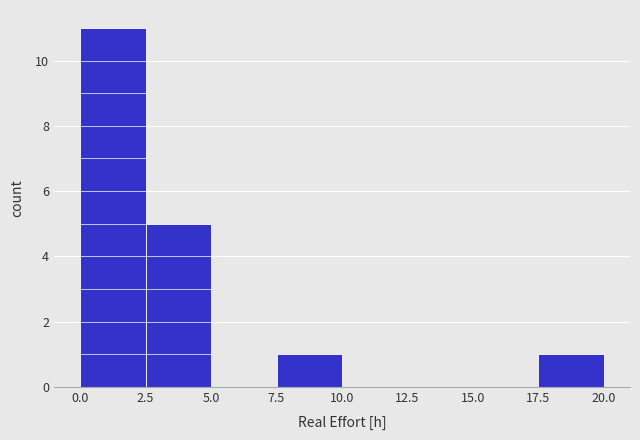

What is the height of the bar covering 0.0 to 2.5 on the x-axis? The values are not printed on the chart, so give them approximately, as read against the axis.

11